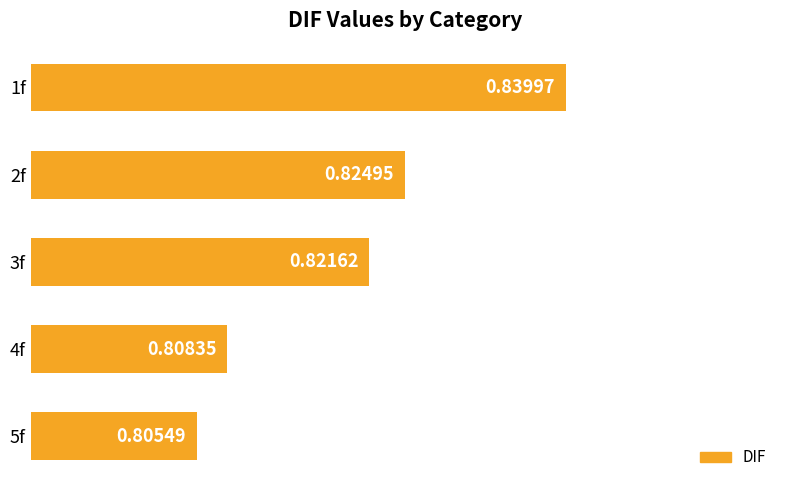

What is the sum of all values?

4.1